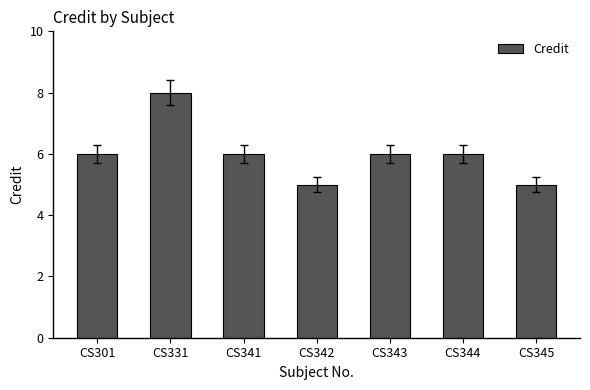

True or false: the data shows 14 at CS331.

False